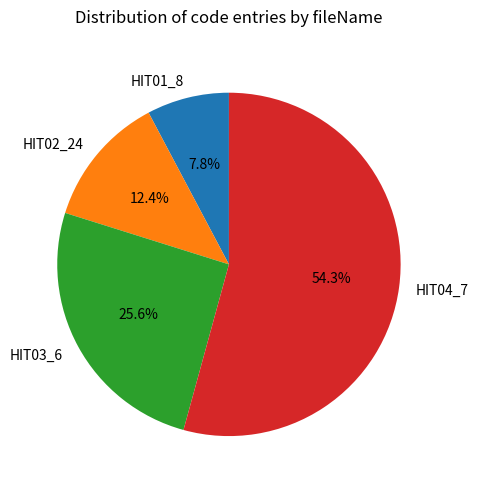

Is HIT04_7 the majority of the pie?

Yes